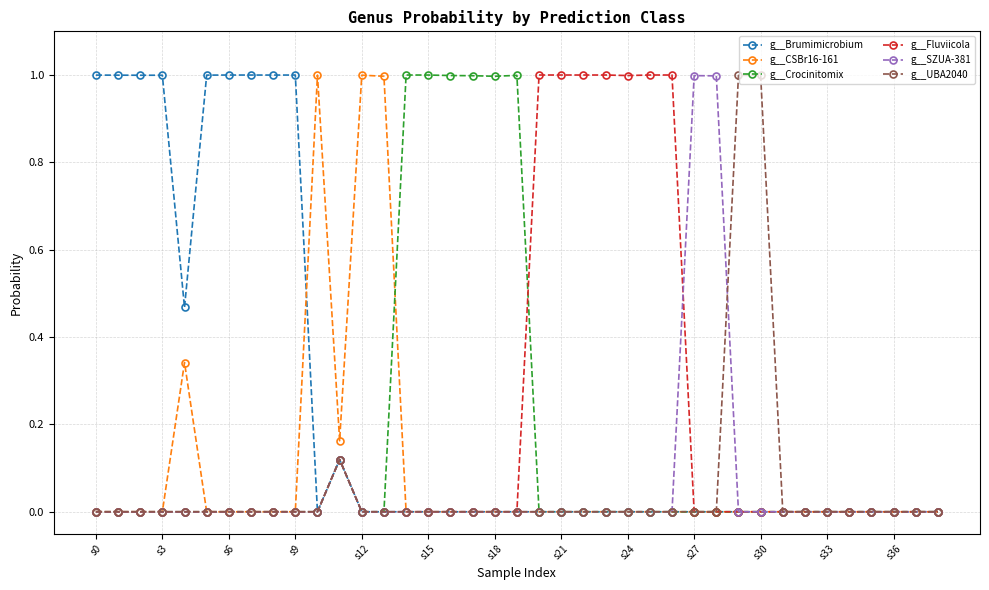

Does the chart display data point markers on the line(s)?

Yes